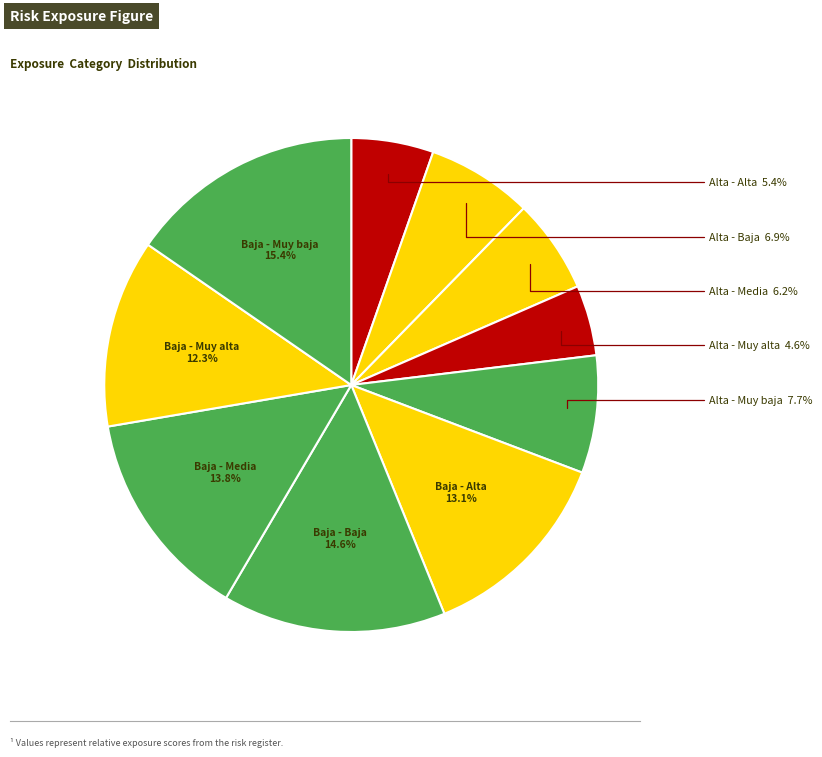

To the nearest percent, what is the average slice percentage?

10%